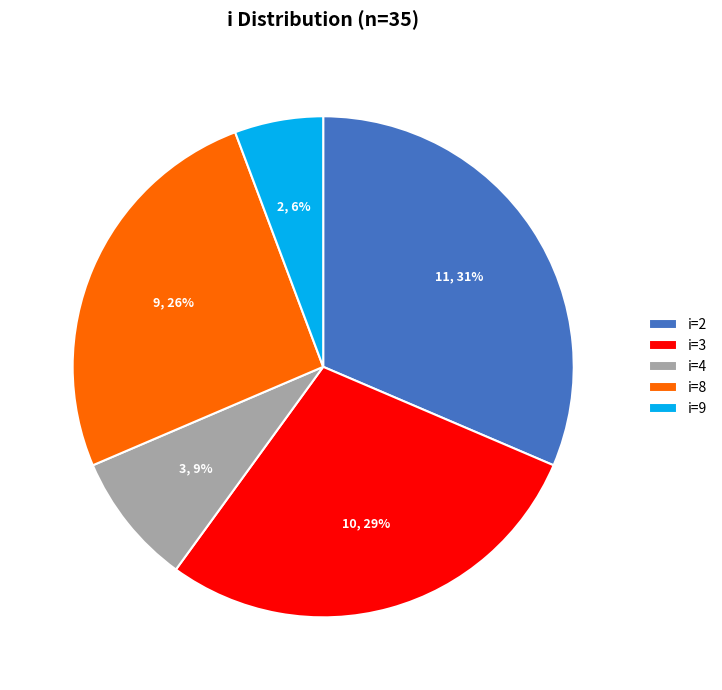

Combined, do i=2 and i=4 account for over 50%?

No